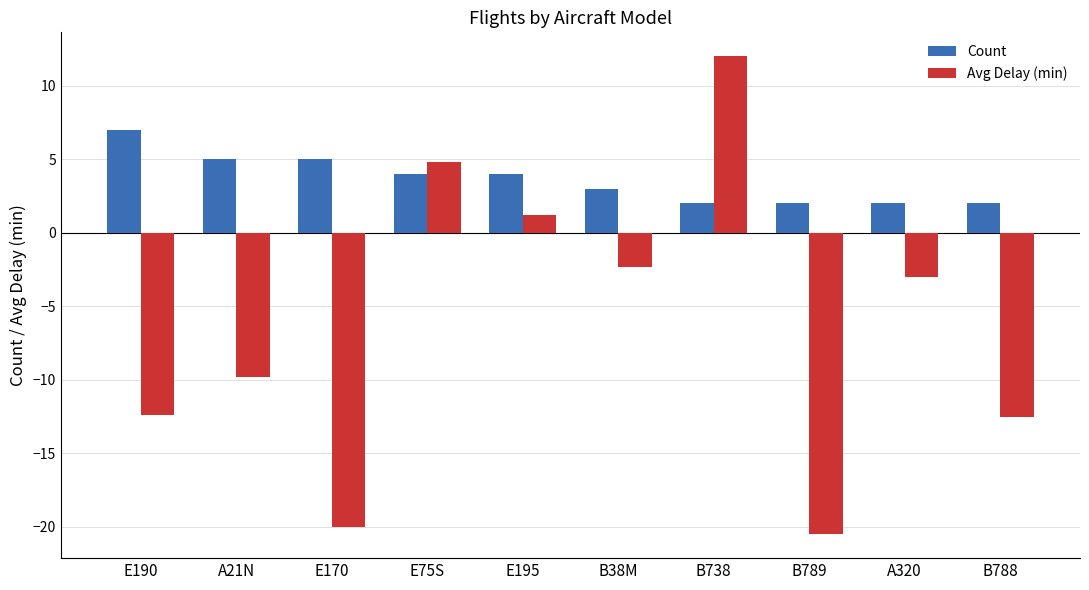

What is the minimum value shown in the chart?

-20.5